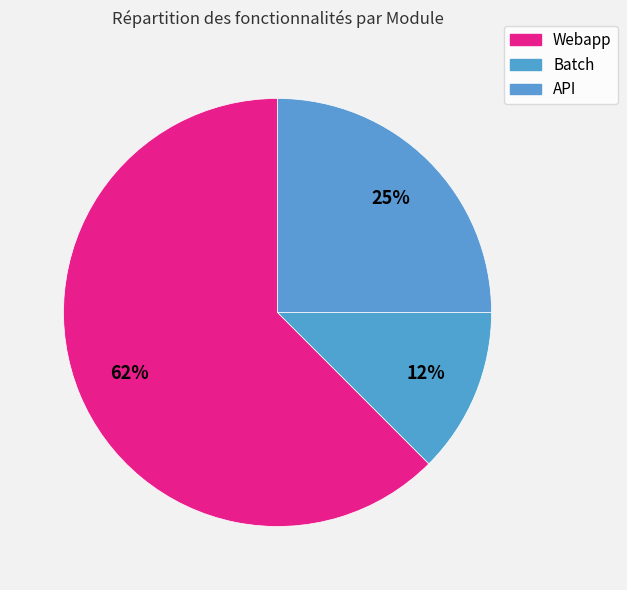

Which slice represents more than half of the pie?

Webapp